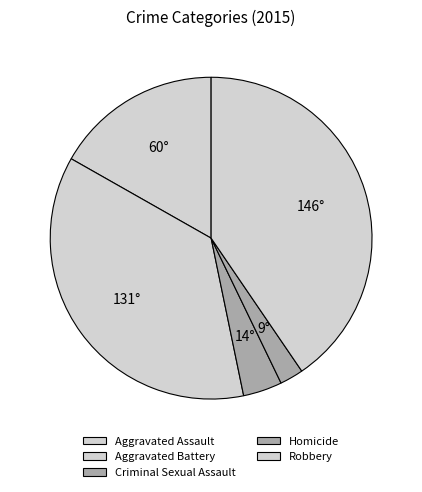

Which has a higher value, Criminal Sexual Assault or Robbery?

Robbery